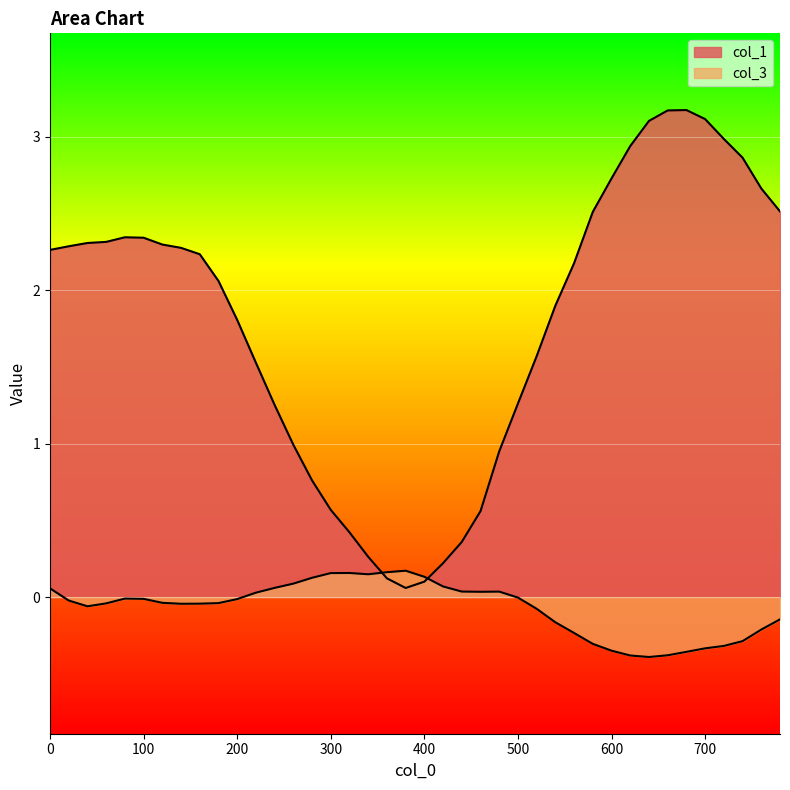

Does the chart display data point markers on the line(s)?

No